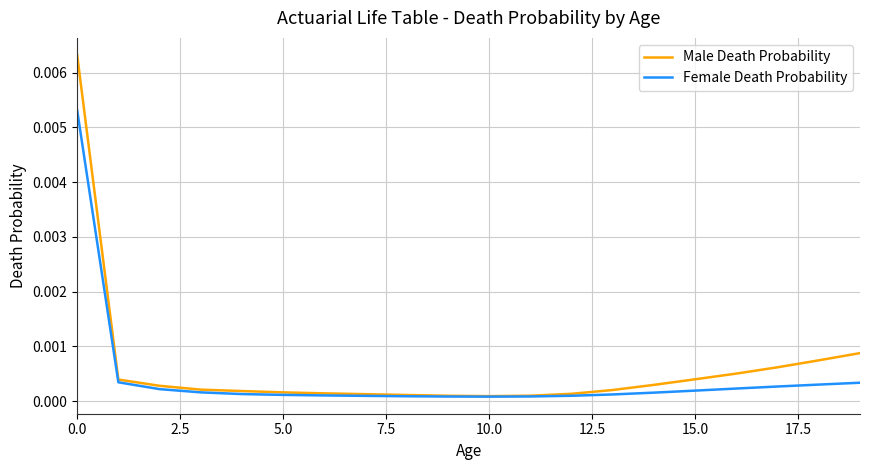

Which series has the largest range (max minus min)?

Male Death Probability